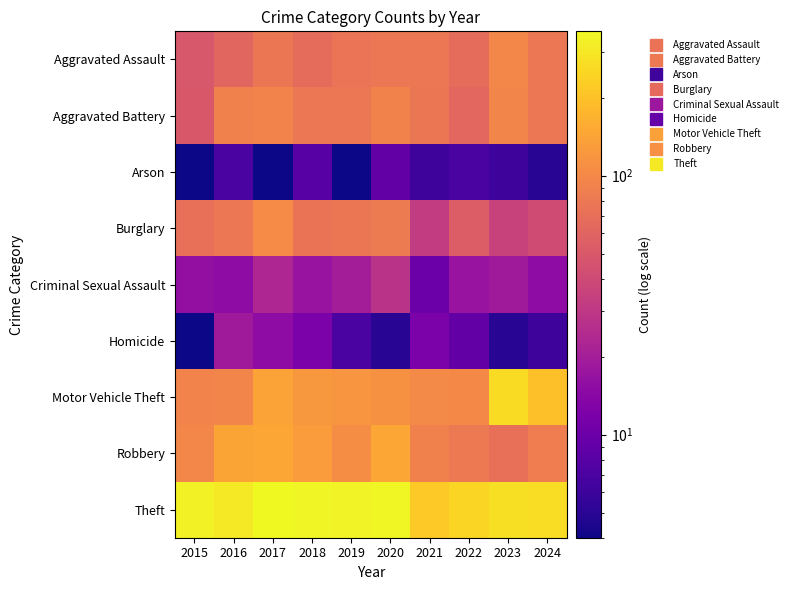

Which series has the largest total across all categories?

Theft